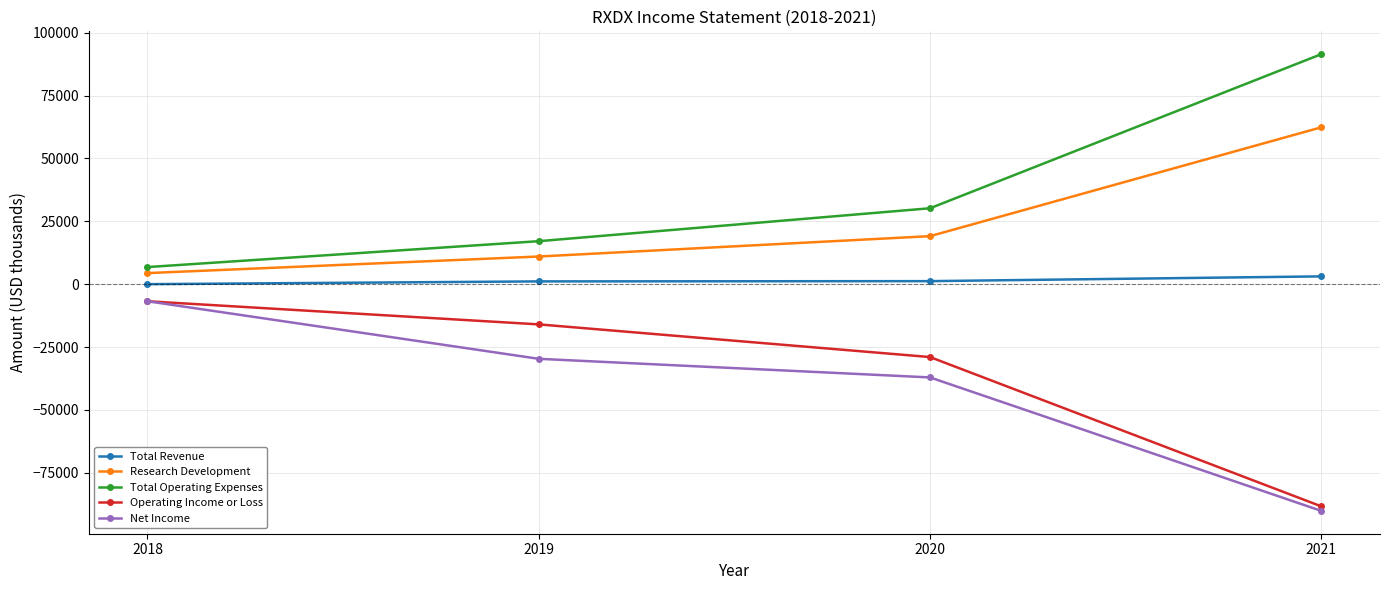

True or false: Net Income has a value of -37100 at 2020.

True